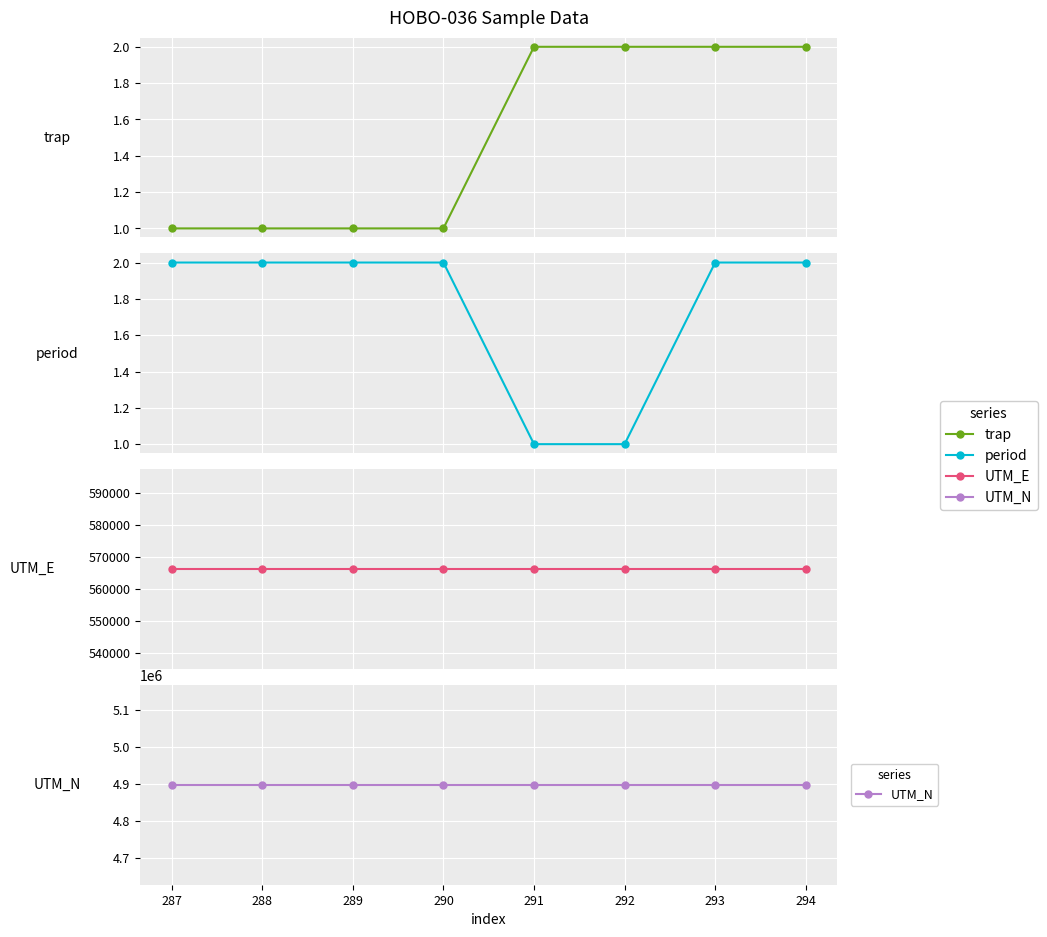

Which series has the largest total across all categories?

UTM_N